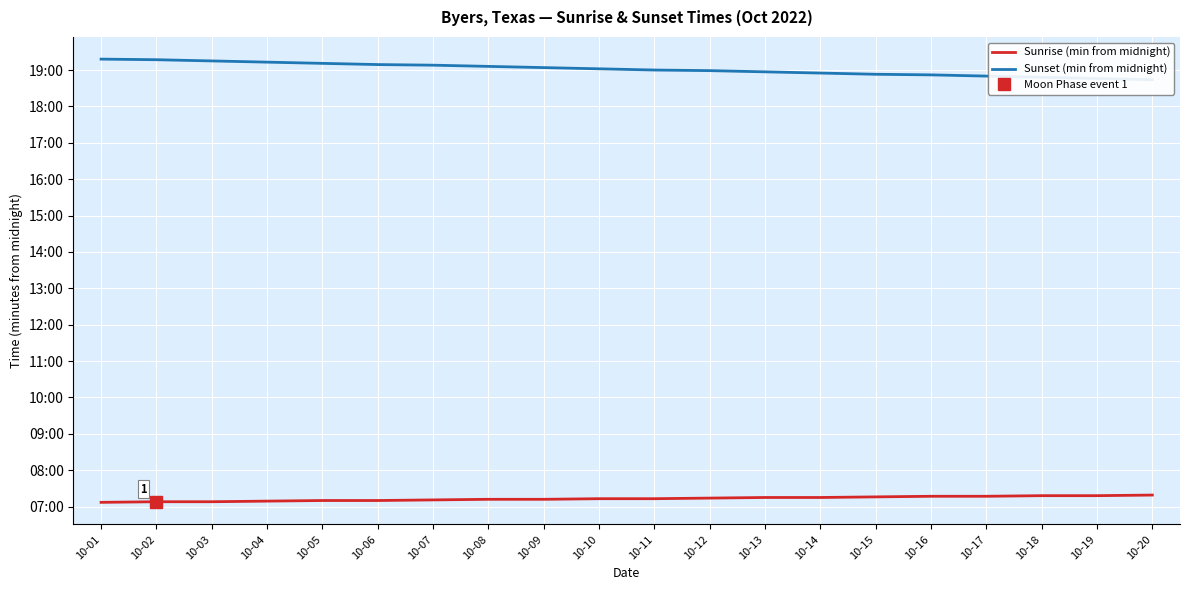

True or false: Sunset (min from midnight) and Sunrise (min from midnight) cross at least once.

False